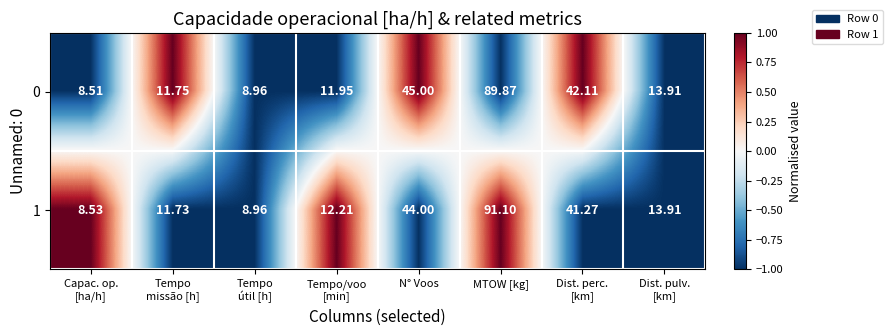

At which label is 0 closest to 49?

N° Voos